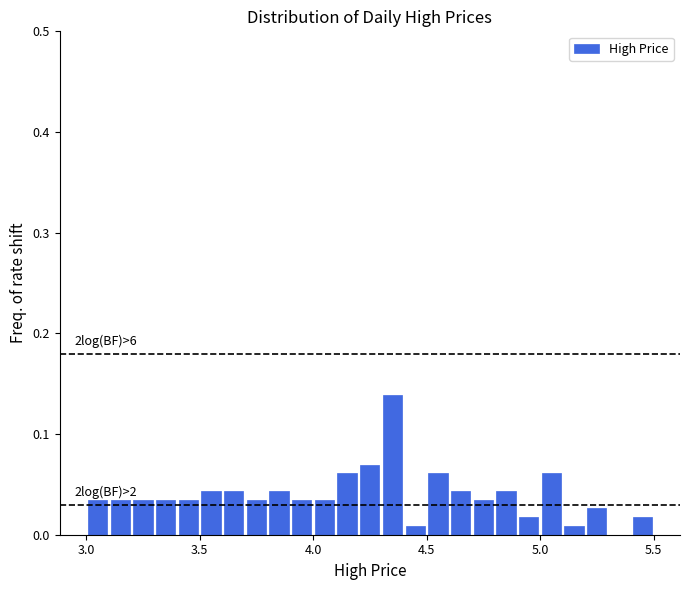

Read against the x-axis, roughly where is the centre of the tallest bar?

4.35